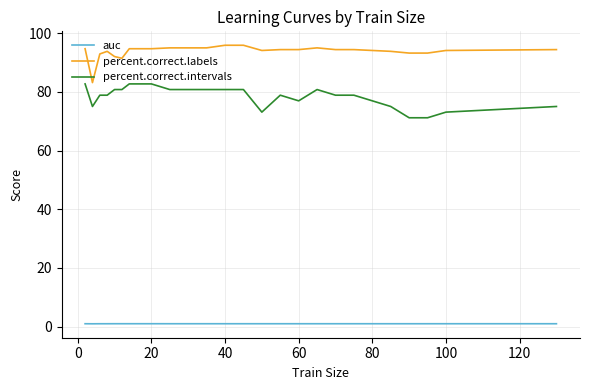

True or false: percent.correct.labels and auc cross at least once.

False